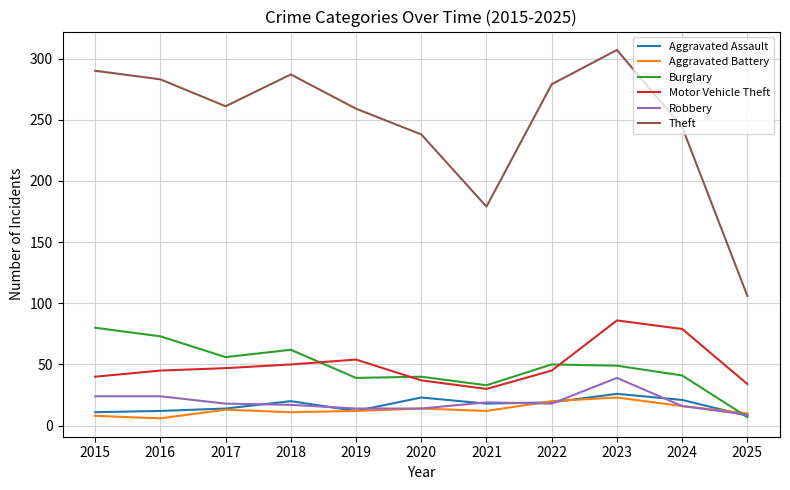

At how many categories does at least one series exceed 285?

3